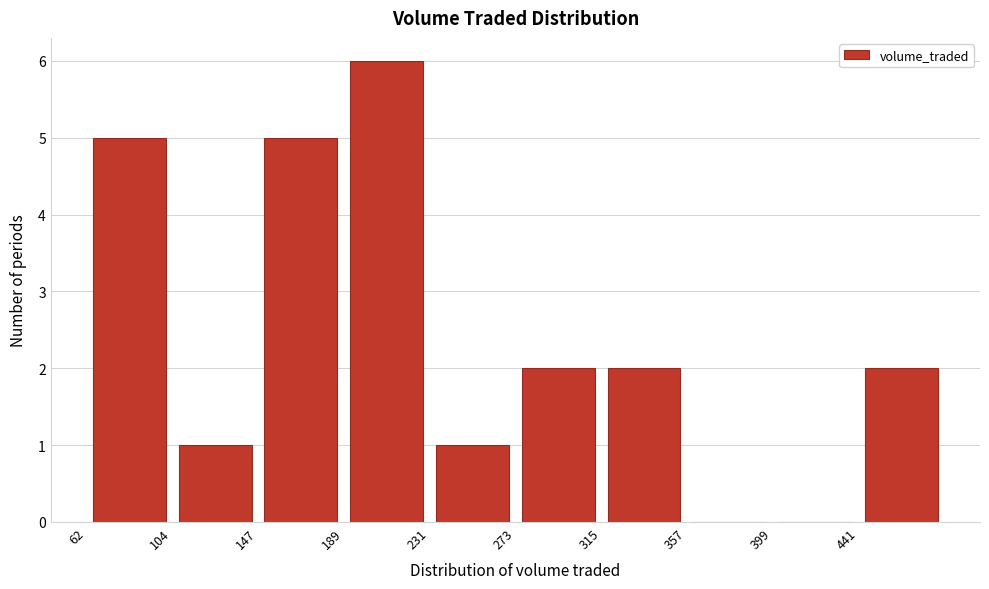

Over which range of the x-axis is the bar tallest?

190 to 230